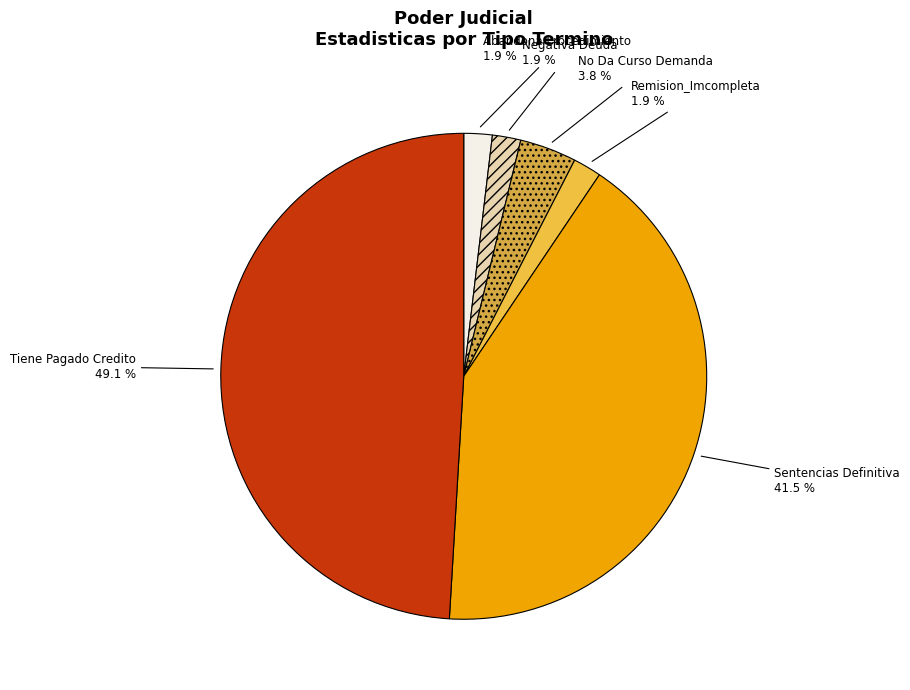

To the nearest percent, what percentage of the pie is No Da Curso Demanda?

4%